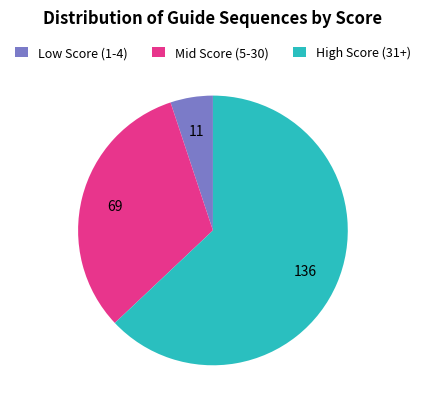

Is there a majority slice in this chart?

Yes